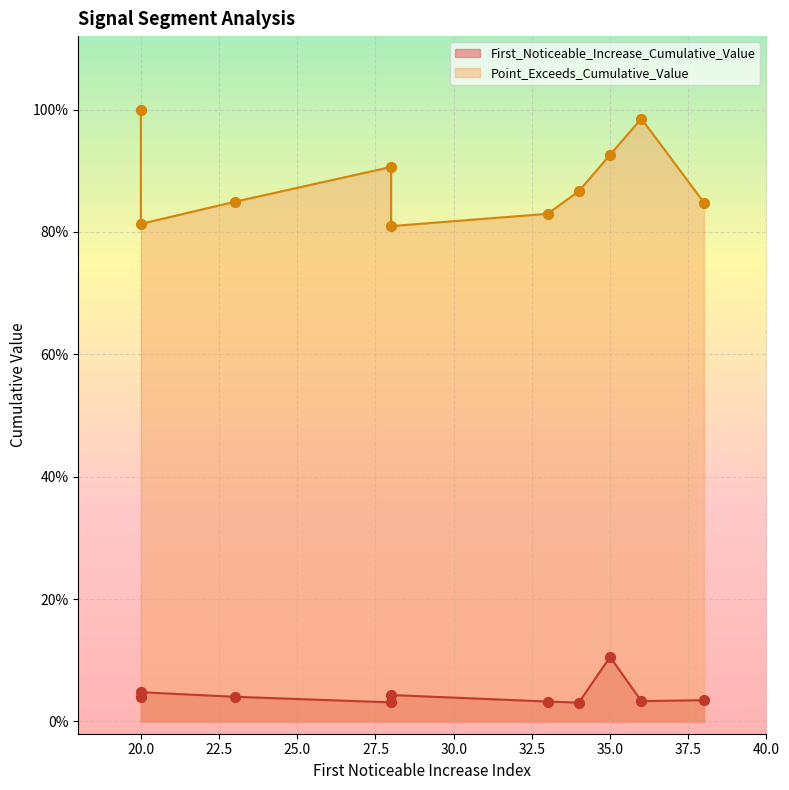

At how many categories does at least one series exceed 0?

10